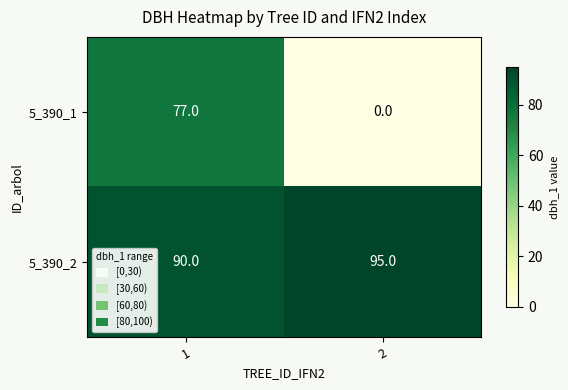

Which series changed the most between 1 and 2?

5_390_1